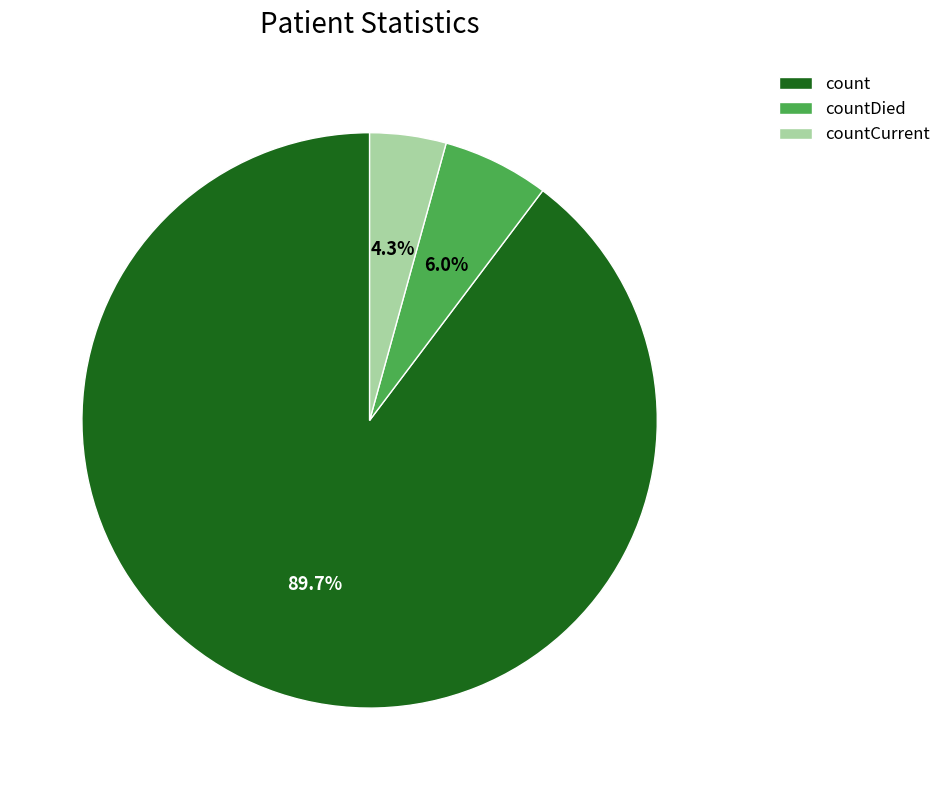

To the nearest percent, what portion does countCurrent represent?

4%